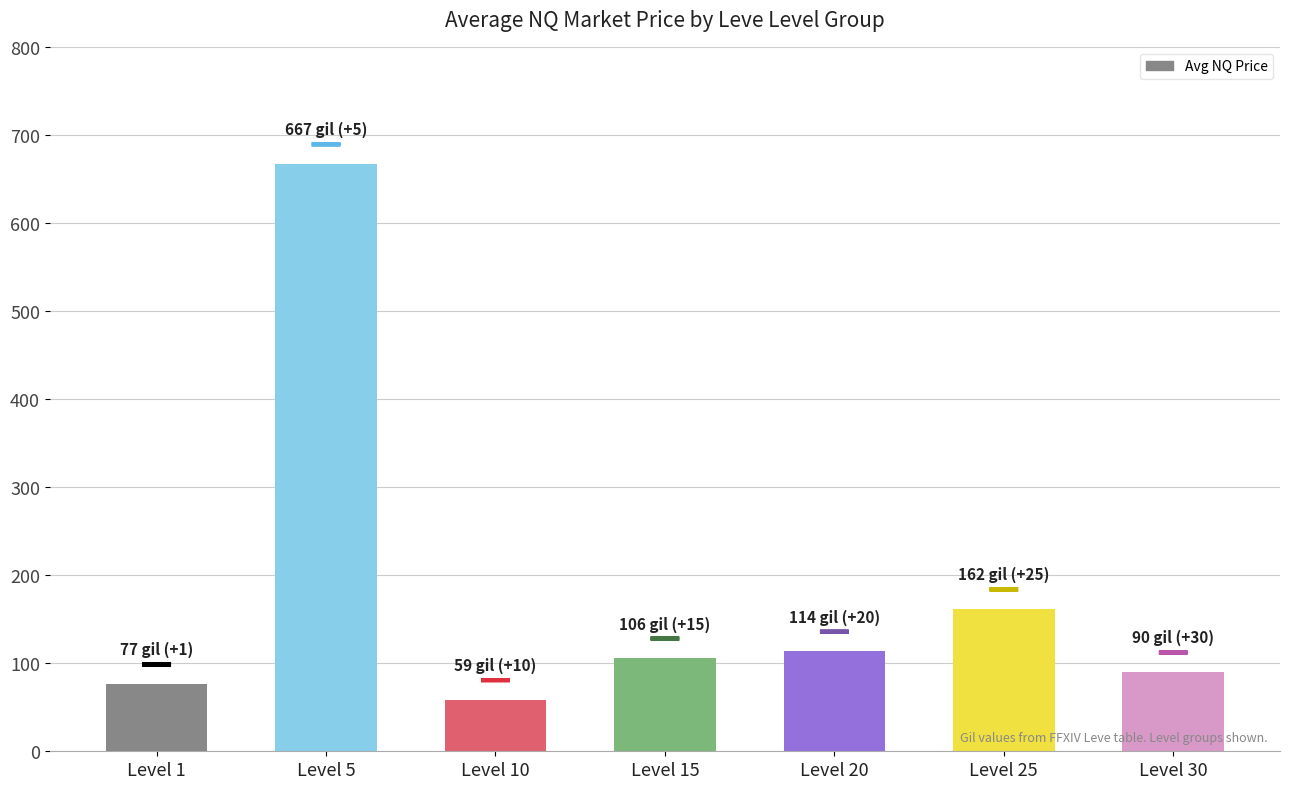

Rank the categories by value from highest to lowest.

Level 5, Level 25, Level 20, Level 15, Level 30, Level 1, Level 10